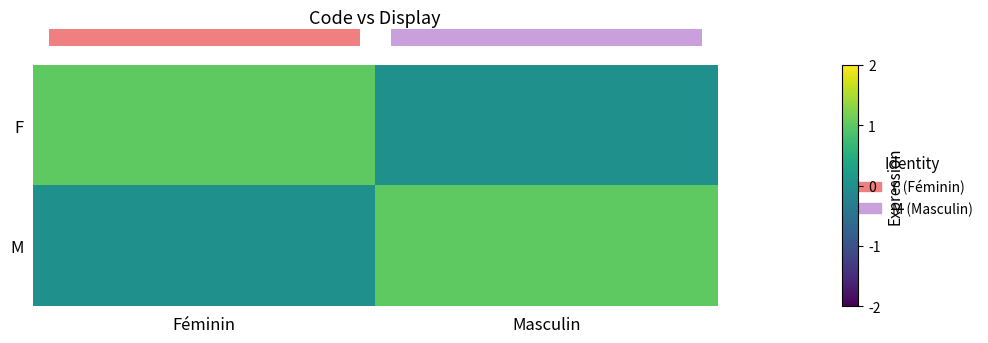

Reading left to right, transcribe all the data shown in this chart.

row_0: Féminin=1	Masculin=0
row_1: Féminin=0	Masculin=1